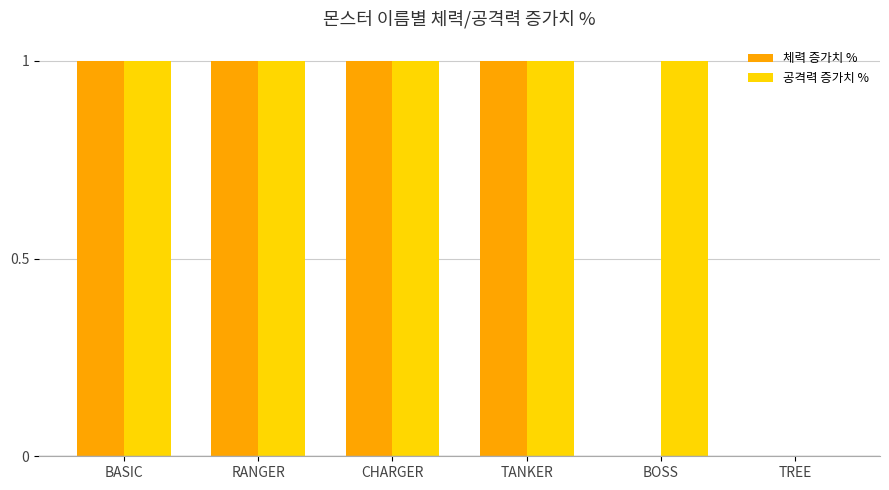

What are all the series names shown in the legend?

체력 증가치 %, 공격력 증가치 %